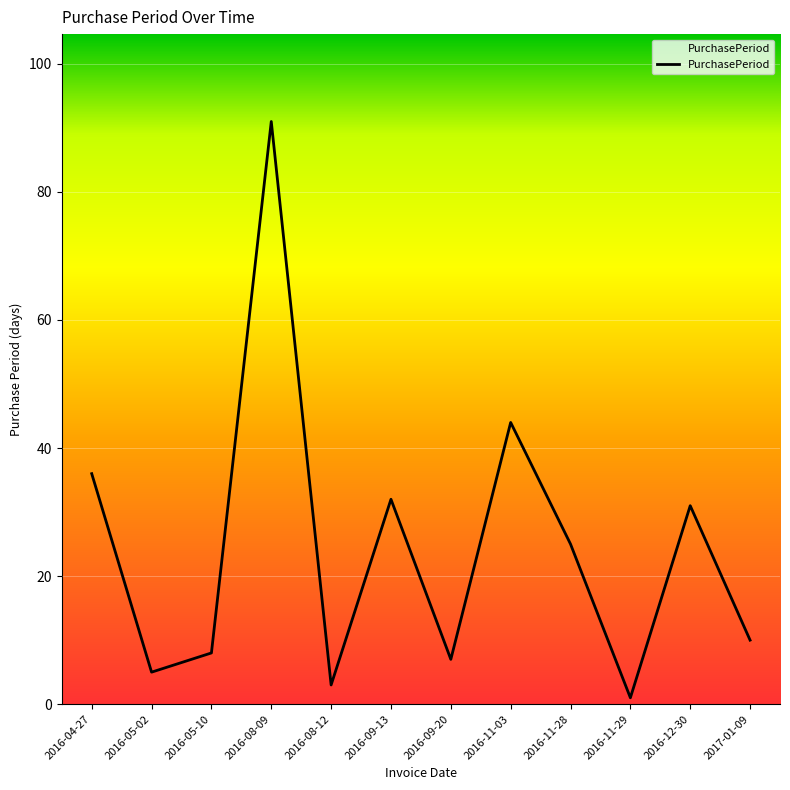

The chart shows a value of 63 at 2016-04-27. True or false?

False